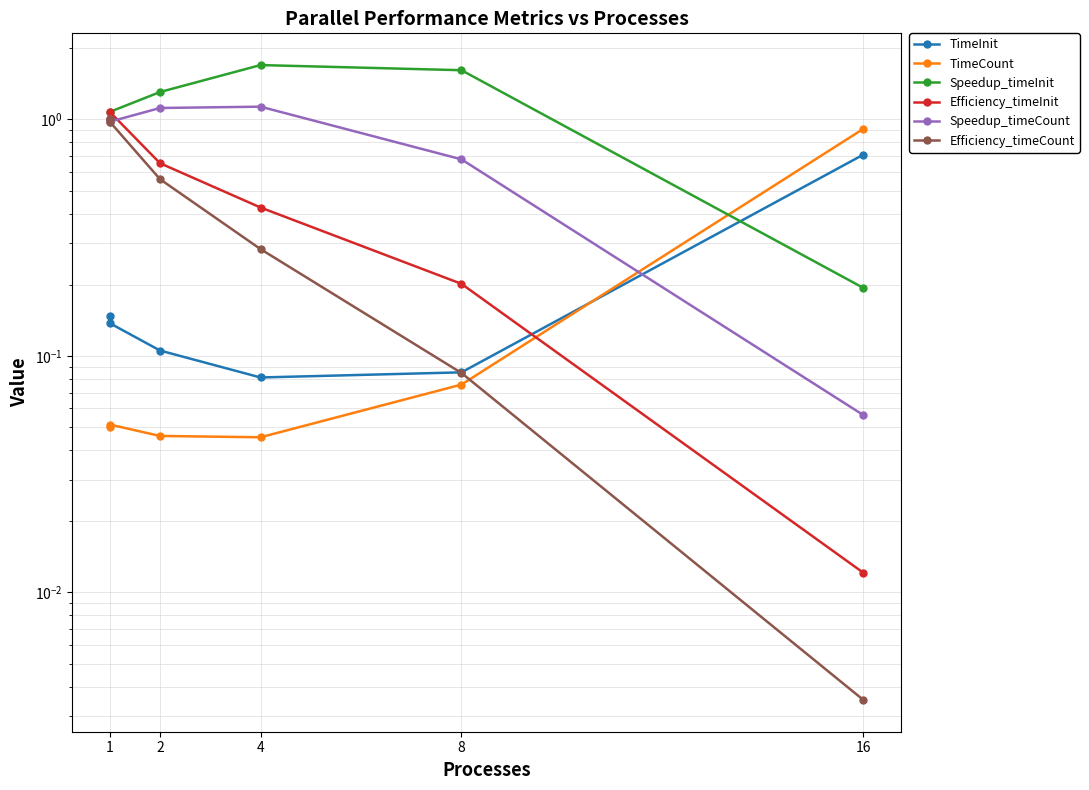

True or false: Speedup_timeInit has a value of 1.4 at 1.

False